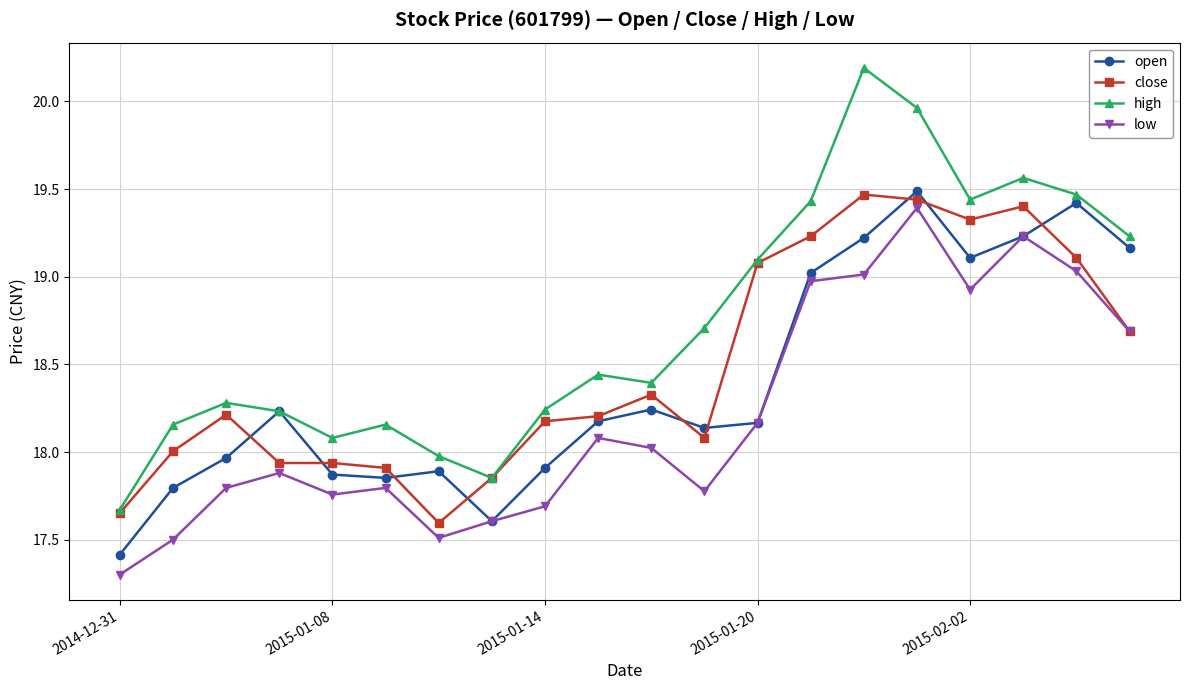

Which series has the largest total across all categories?

high